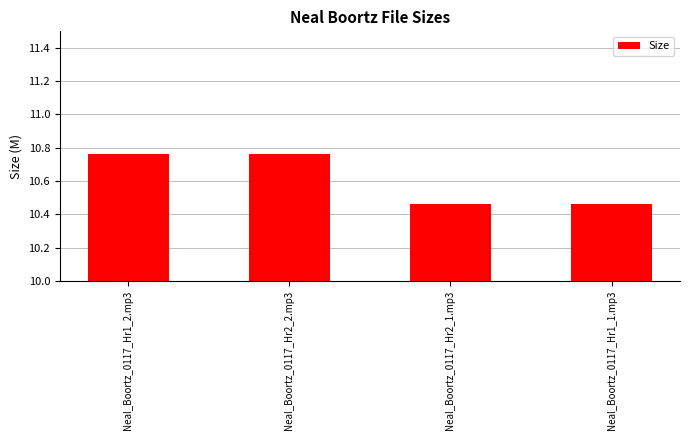

Is it true that the value at Neal_Boortz_0117_Hr2_2.mp3 is 14.7?

False